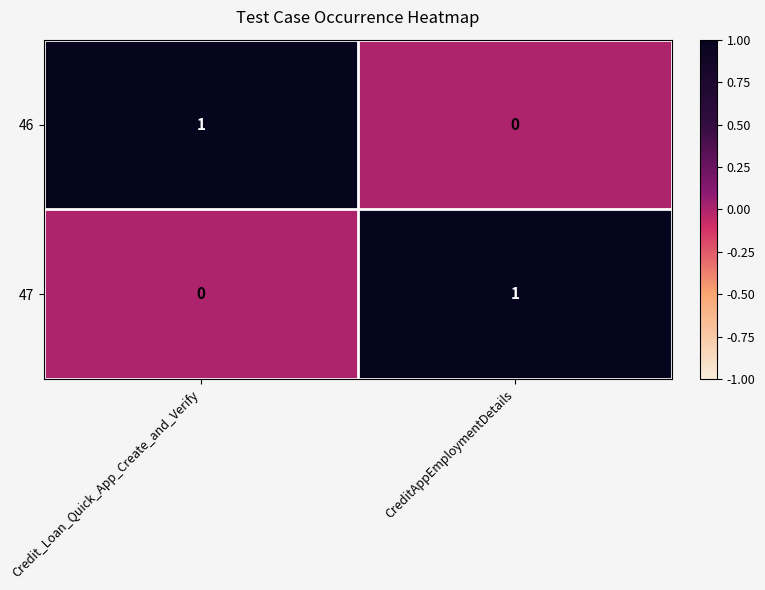

At which label is 47 closest to 0?

Credit_Loan_Quick_App_Create_and_Verify